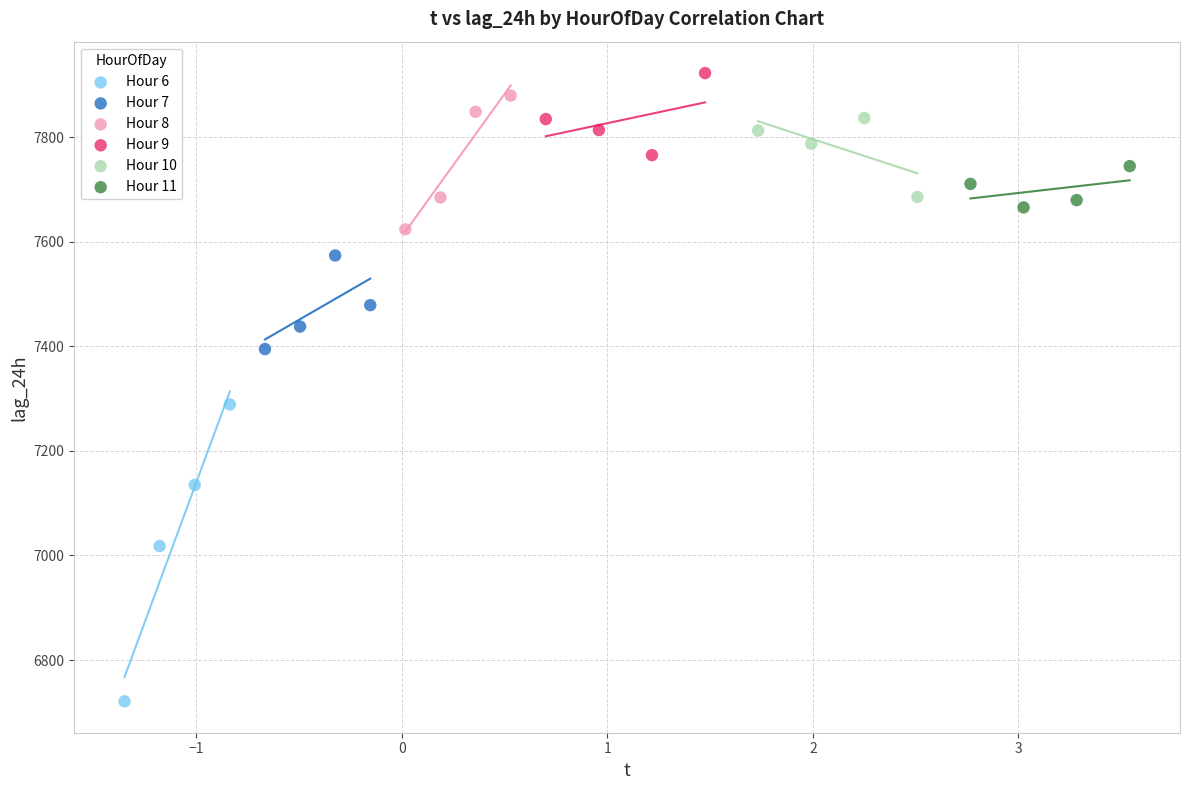

Which series has the largest Y range (max minus min)?

Hour 6